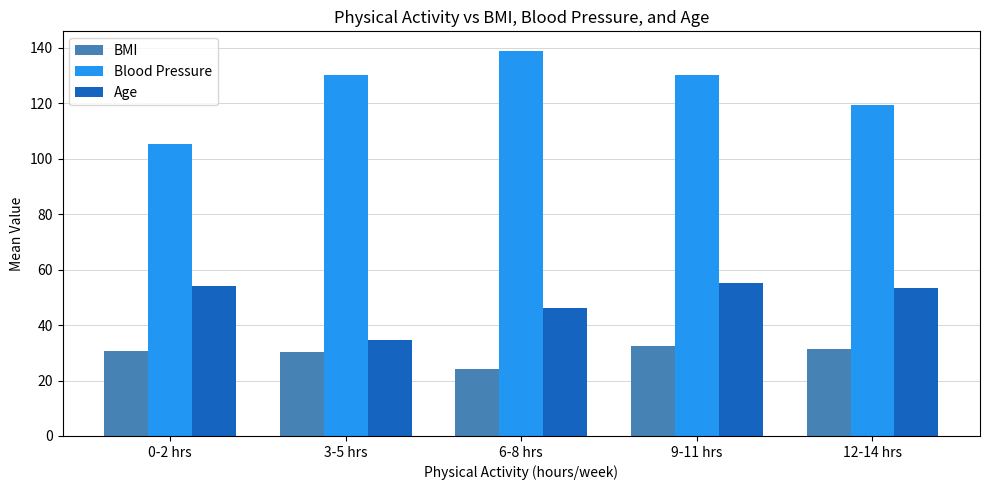

At how many categories does at least one series exceed 40?

5